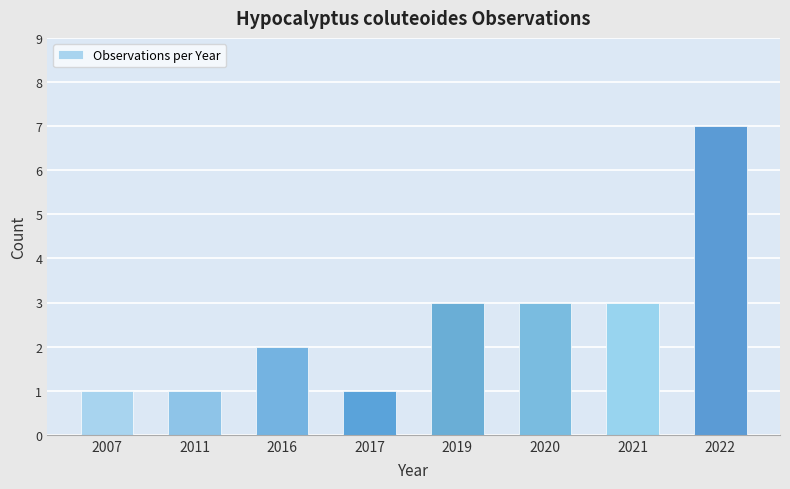

What is the difference between the values at 2022 and 2017?

6